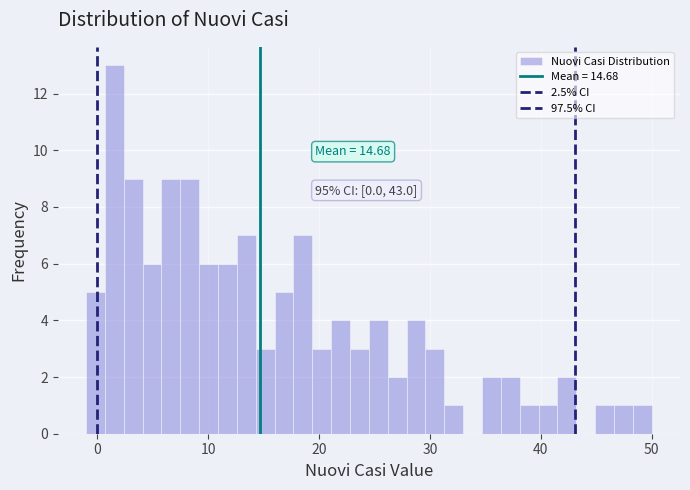

Read against the x-axis, roughly where is the centre of the tallest bar?

2